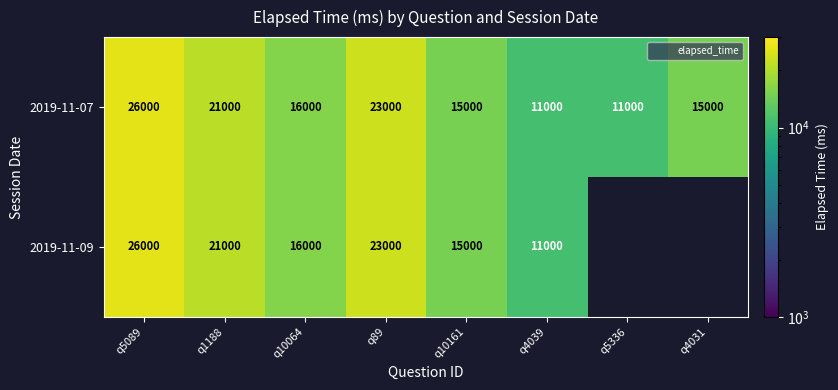

How many data points in 2019-11-07 are less than 16000?

4